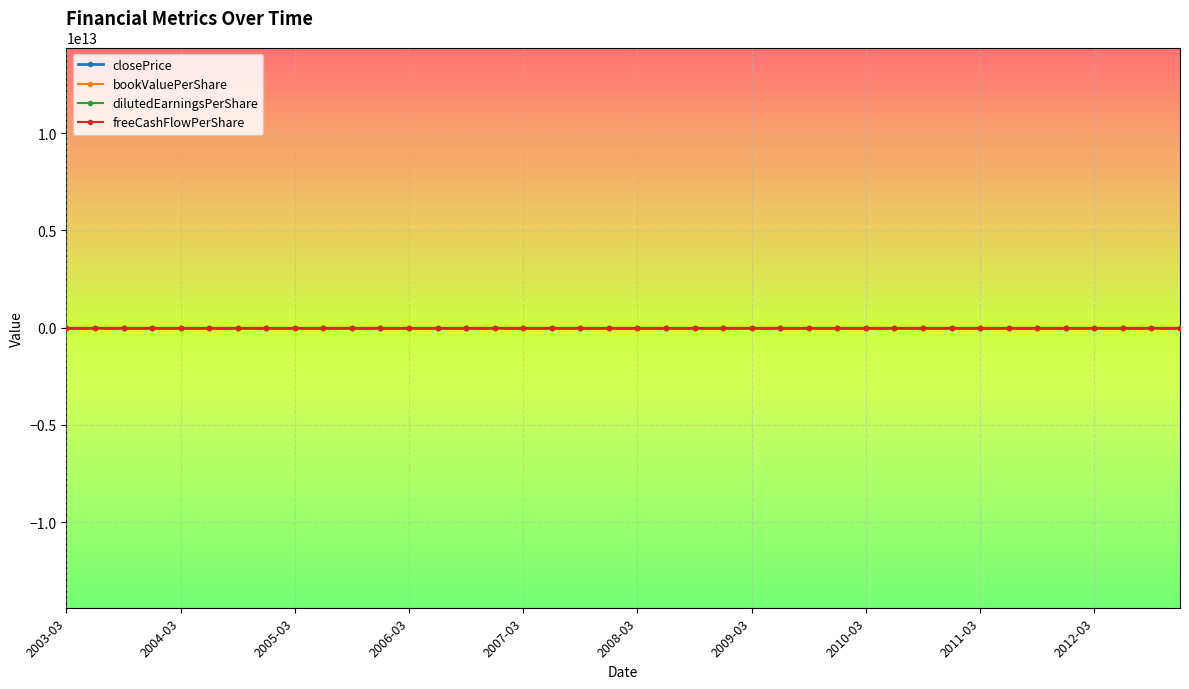

Where is the first local maximum for bookValuePerShare?

2004-03